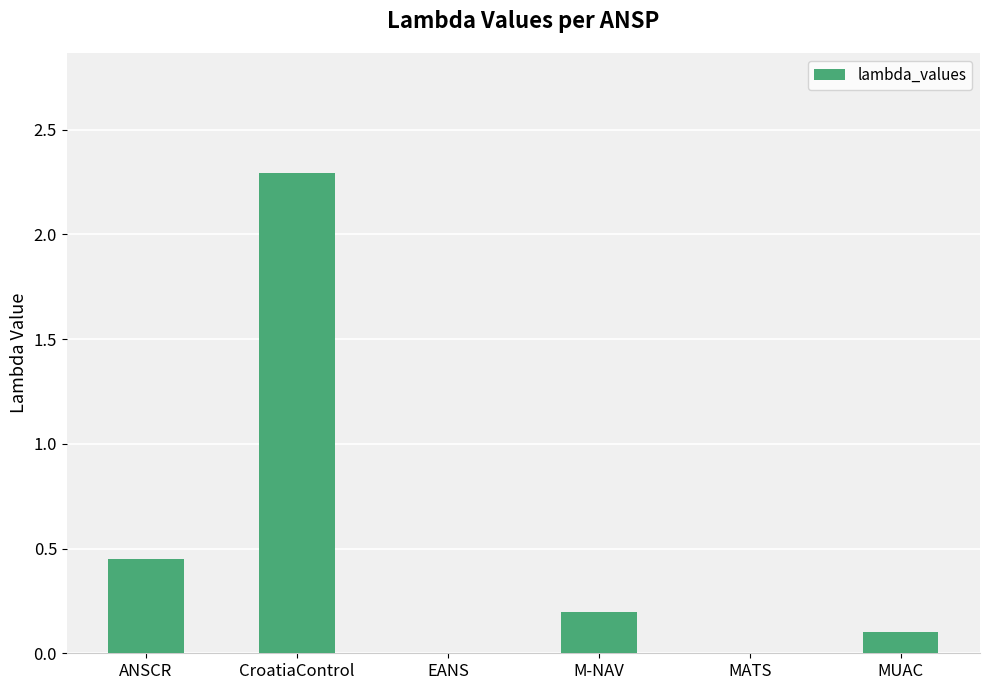

What is the difference between the values at EANS and M-NAV?

0.2